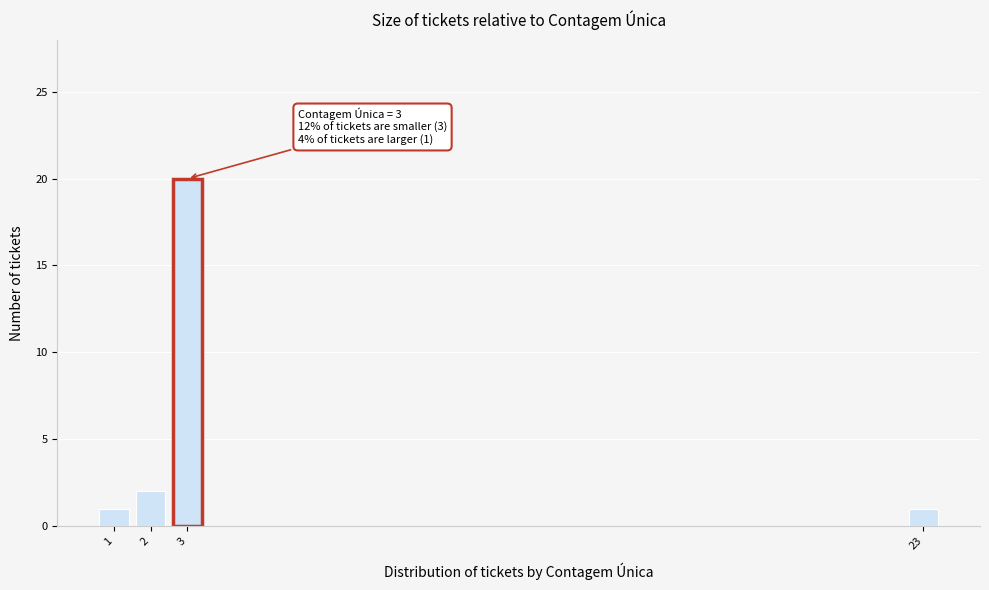

Reading right to left, list all the values displayed in this chart.

1	20	2	1